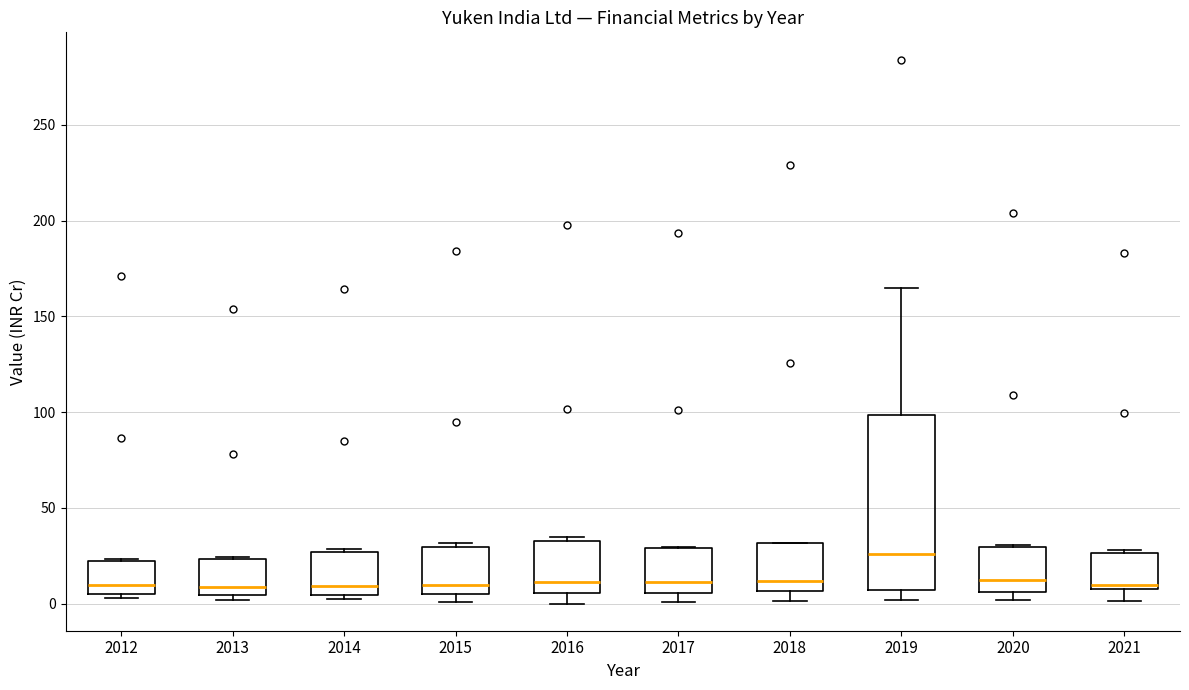

Reading left to right, read every box against the y-axis: the position of its median line, the range the box covers, and the ends of its whiskers. The values are not printed on the chart, so give them approximately, as read against the axis.

2012: median 10, box 5 to 20, whiskers 5 (just below the box's lower edge) to 25
2013: median 10, box 5 to 25, whiskers 0 to 25
2014: median 10, box 5 to 25, whiskers 5 (just below the box's lower edge) to 30
2015: median 10, box 5 to 30, whiskers 0 to 30 (just above the box's upper edge)
2016: median 10, box 5 to 30, whiskers 0 to 35
2017: median 10, box 5 to 30, whiskers 0 to 30
2018: median 10, box 5 to 30, whiskers 0 to 30
2019: median 25, box 5 to 100, whiskers 0 to 165
2020: median 10, box 5 to 30, whiskers 0 to 30
2021: median 10 (just above the box's lower edge), box 10 to 25, whiskers 0 to 30